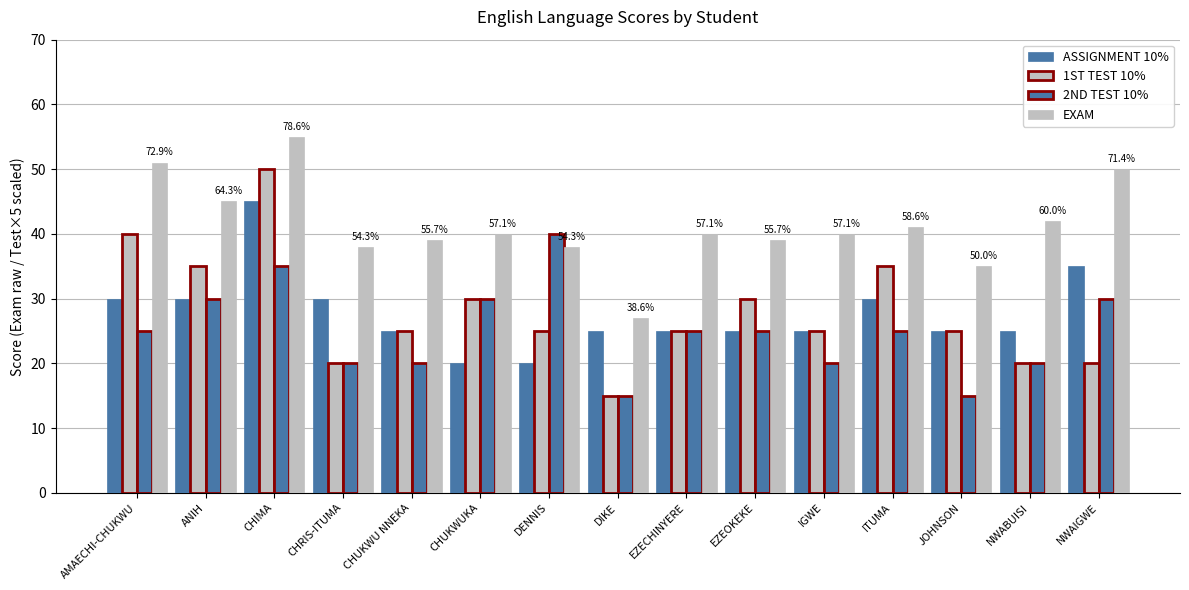

Reading left to right, what are all the values shown in this chart?

ASSIGNMENT 10%: 30	30	45	30	25	20	20	25	25	25	25	30	25	25	35
1ST TEST 10%: 40	35	50	20	25	30	25	15	25	30	25	35	25	20	20
2ND TEST 10%: 25	30	35	20	20	30	40	15	25	25	20	25	15	20	30
EXAM: 51	45	55	38	39	40	38	27	40	39	40	41	35	42	50